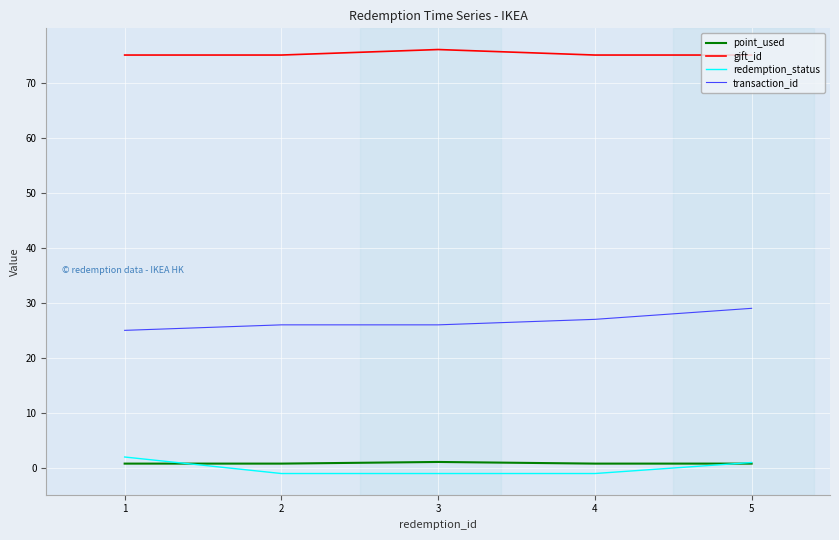

At which category is the sum across all series the highest?

5